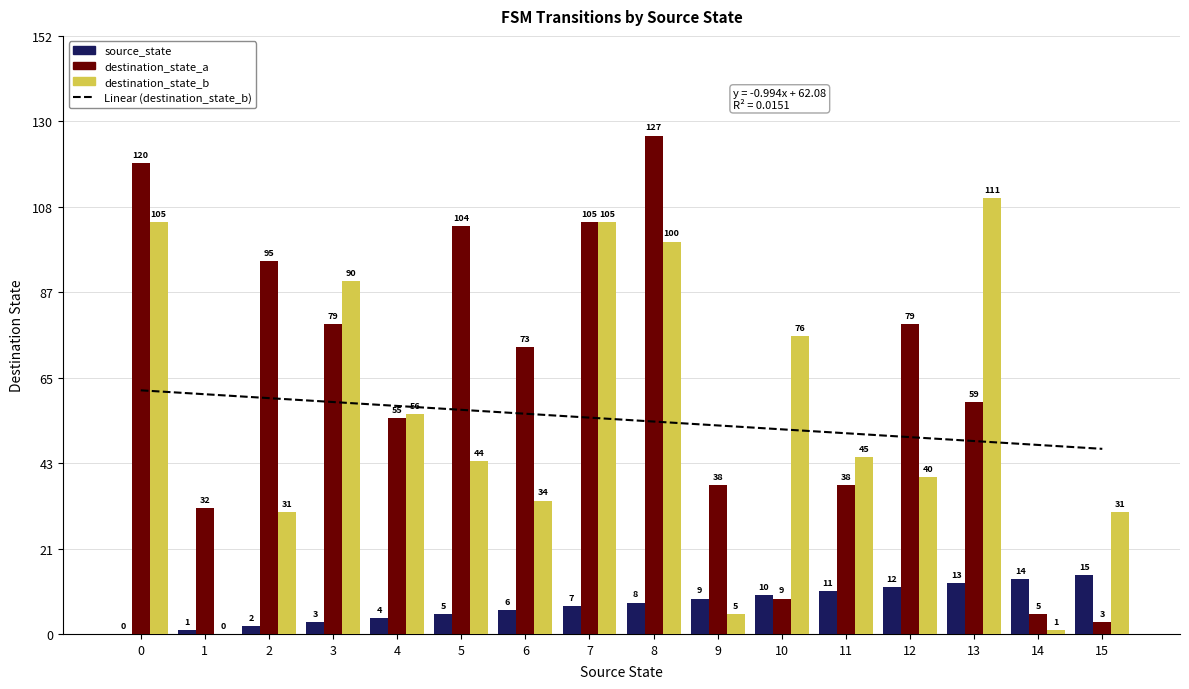

Which has a higher value, 10 or 13?

13